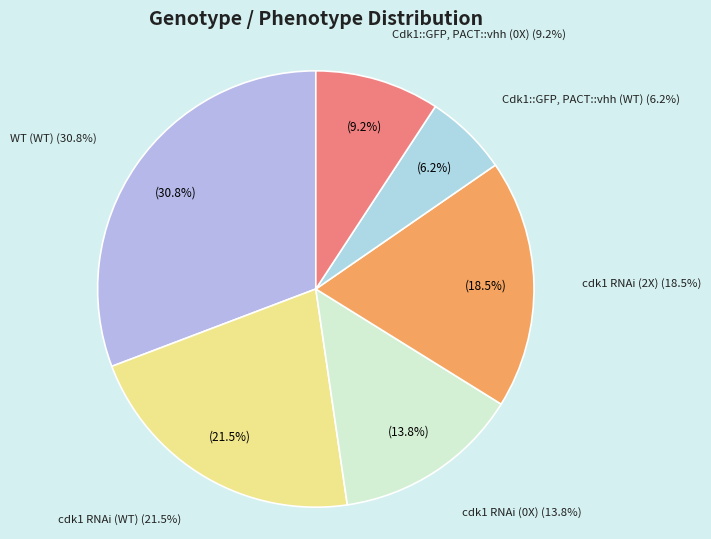

What portion of the pie excludes cdk1 RNAi (0X)?

86.2%